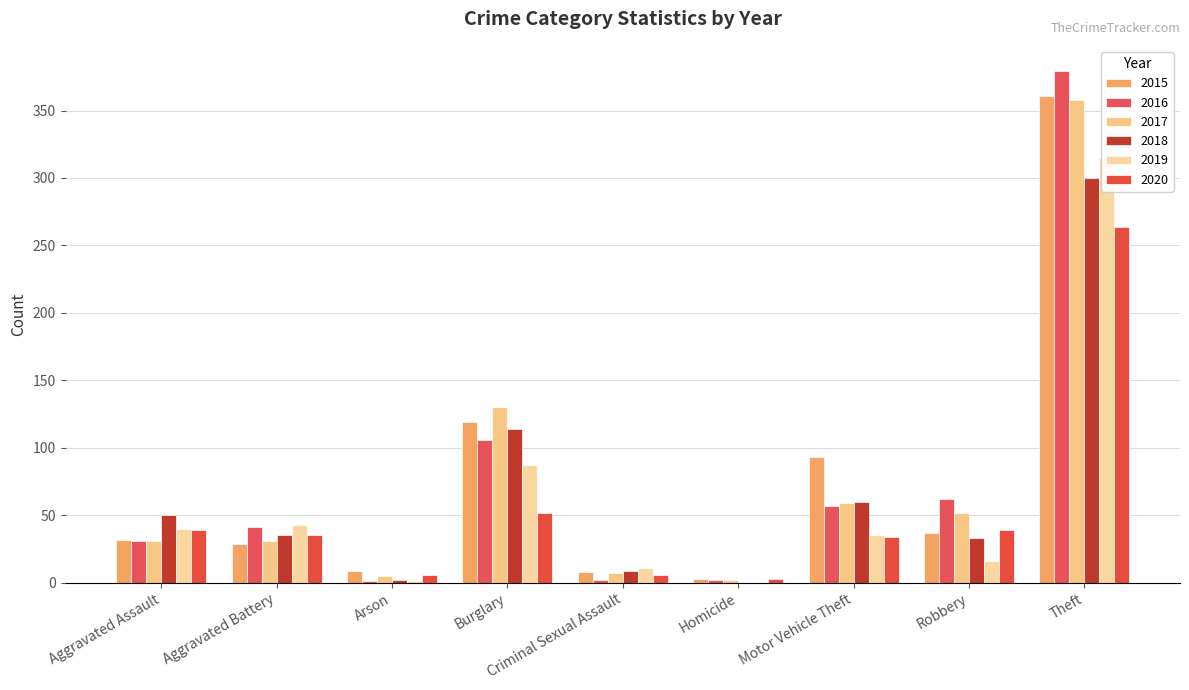

Which series has the largest total across all categories?

2015